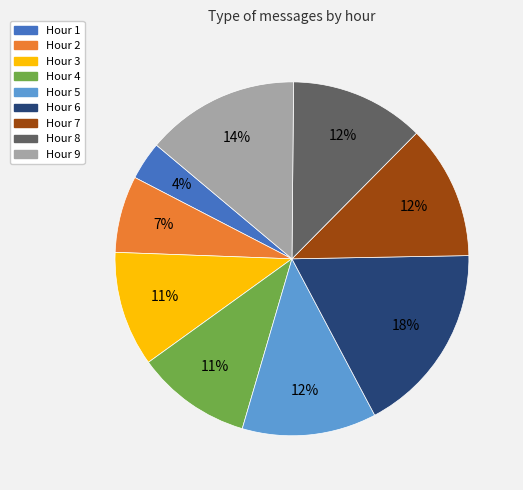

To the nearest percent, what is the average slice percentage?

11%